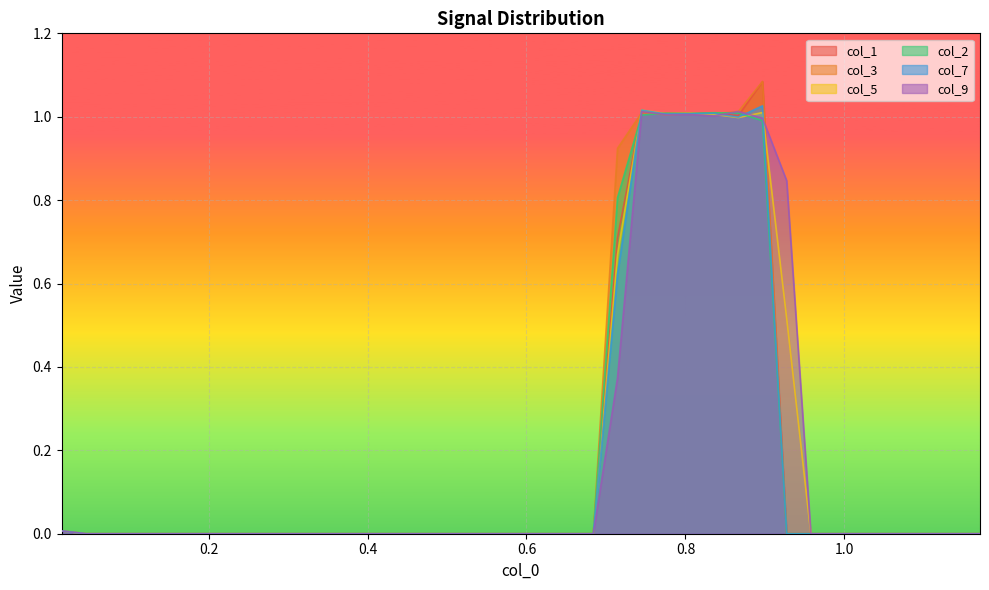

Which series has the widest spread of values?

col_3